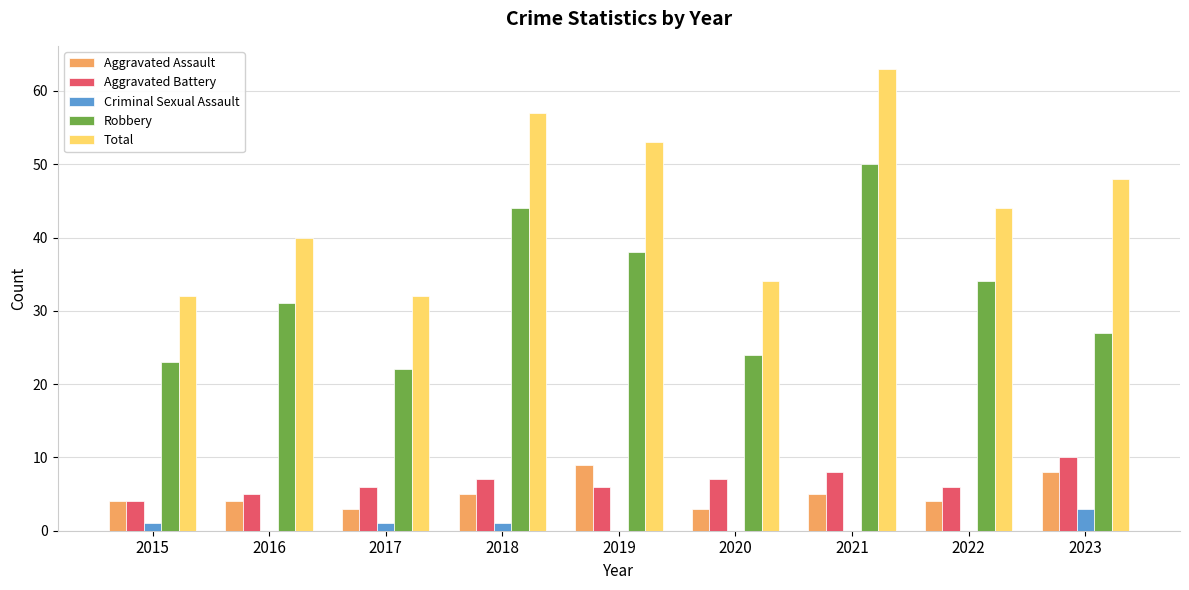

What is the maximum value for Aggravated Assault?

9